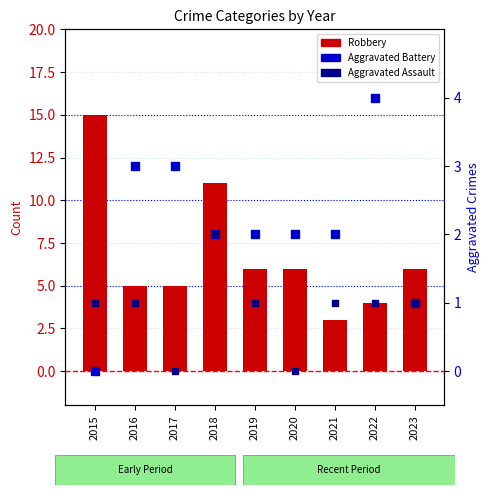

What are all the series names shown in the legend?

Robbery, Aggravated Battery, Aggravated Assault